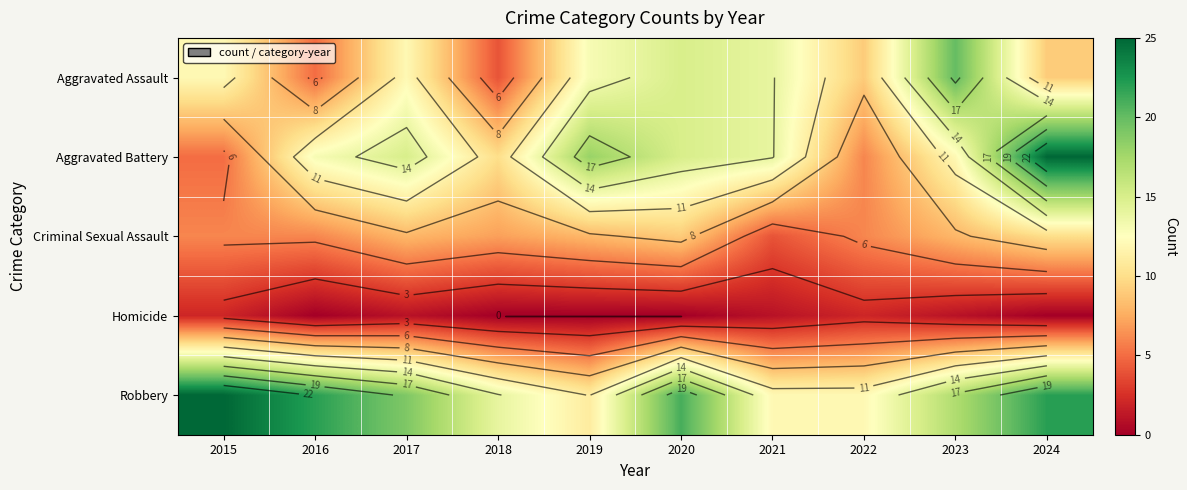

At which category is the sum across all series the highest?

2024